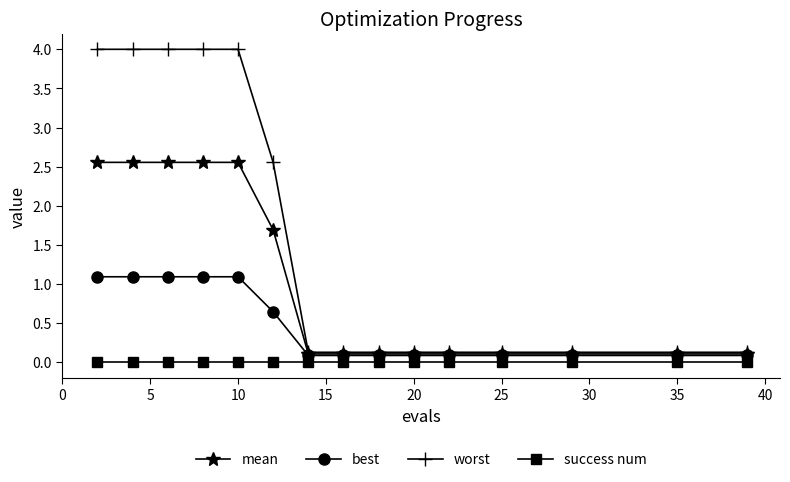

What is the difference between the maximum and second lowest values in the best series?

1.0